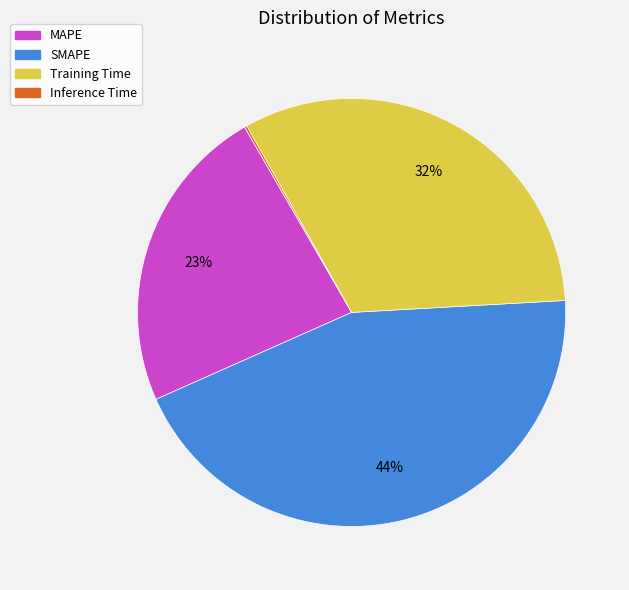

Does any single category account for the majority?

No